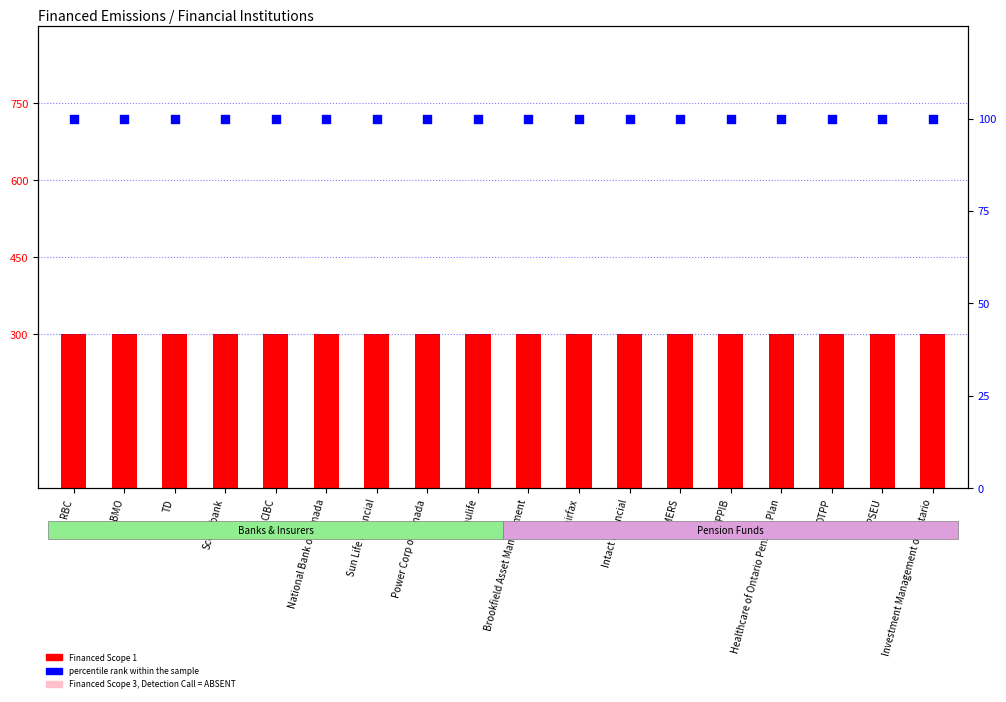

What are all the series names shown in the legend?

Financed Scope 1, percentile rank within the sample